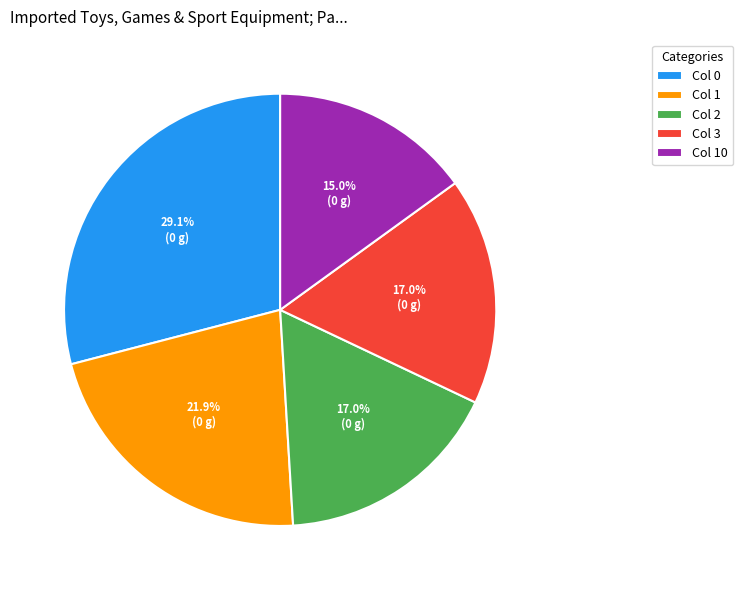

Between Col 1 and Col 3, which is larger?

Col 1